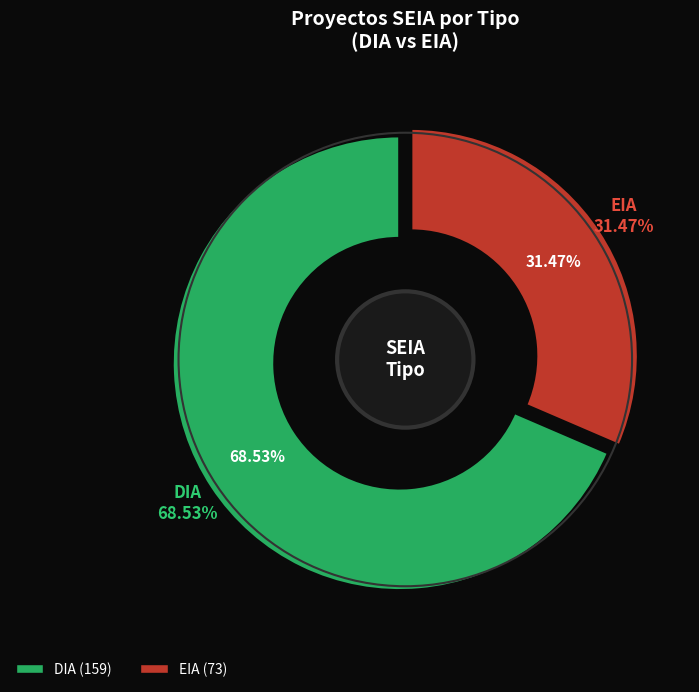

Is DIA the majority of the pie?

Yes